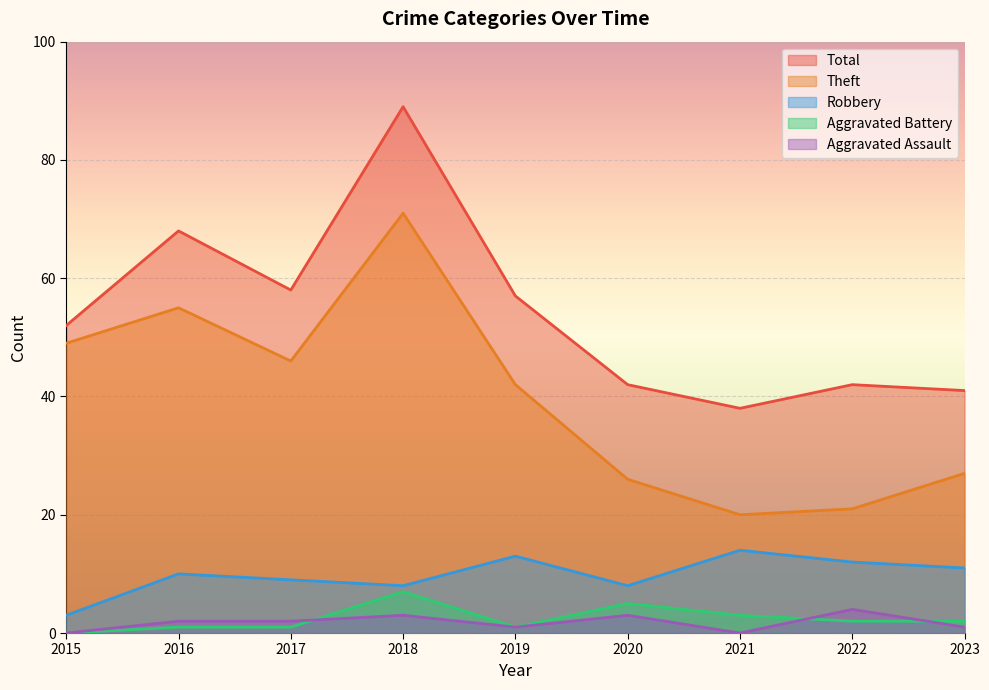

How many lines are shown in the chart?

5